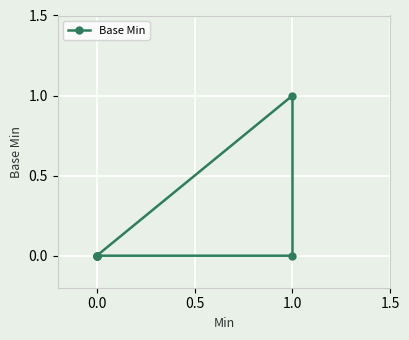

Count the number of values greater than 0.

1